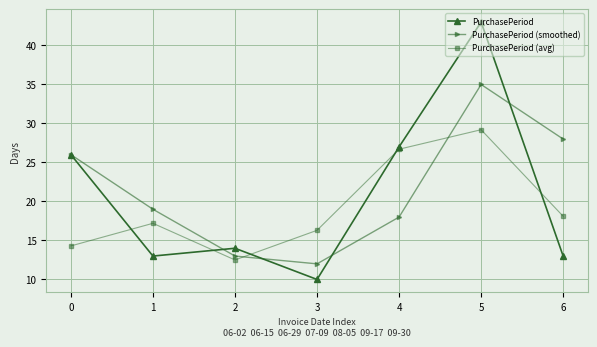

At which label is PurchasePeriod (avg) closest to 20?

6